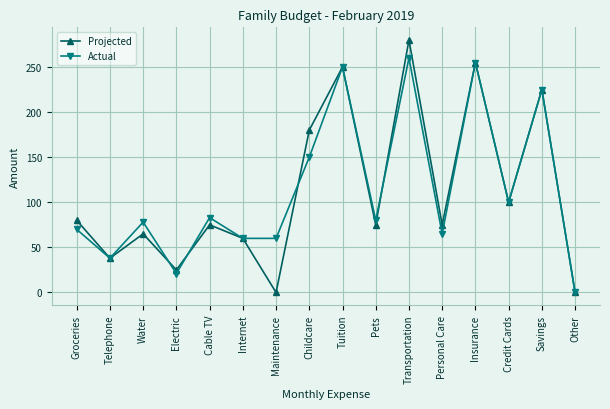

Reading left to right, extract all data points from this chart.

Projected: Groceries=80	Telephone=38	Water=65	Electric=25	Cable TV=75	Internet=60	Maintenance=0	Childcare=180	Tuition=250	Pets=75	Transportation=280	Personal Care=75	Insurance=255	Credit Cards=100	Savings=225	Other=0
Actual: Groceries=70	Telephone=38	Water=78	Electric=21	Cable TV=83	Internet=60	Maintenance=60	Childcare=150	Tuition=250	Pets=80	Transportation=260	Personal Care=65	Insurance=255	Credit Cards=100	Savings=225	Other=0